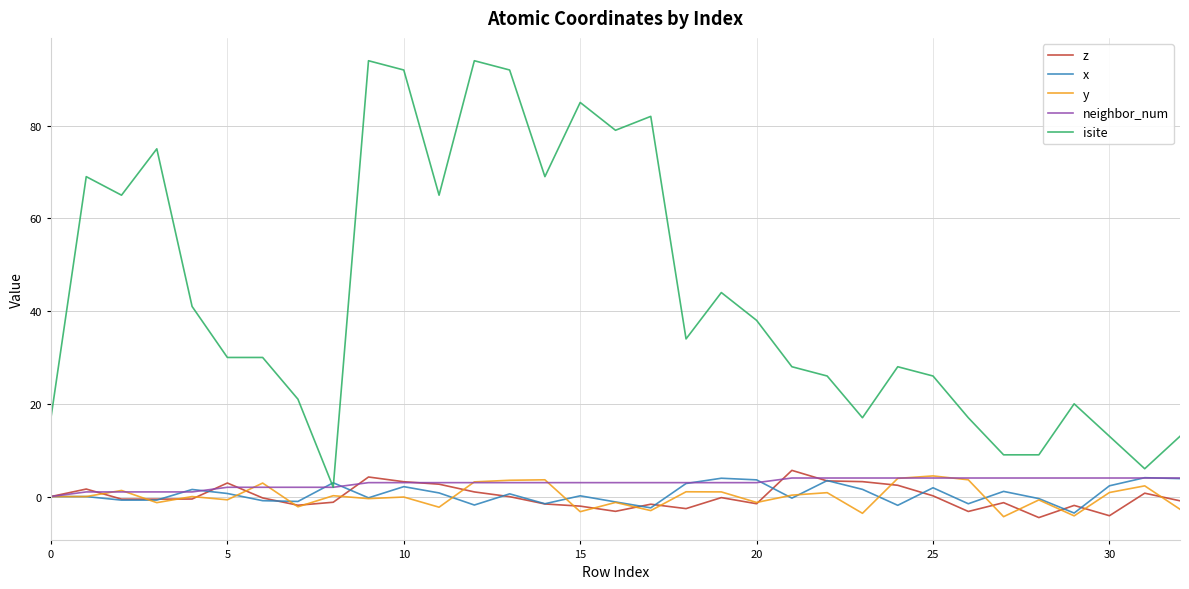

What is the lowest value of the x series?

-3.6